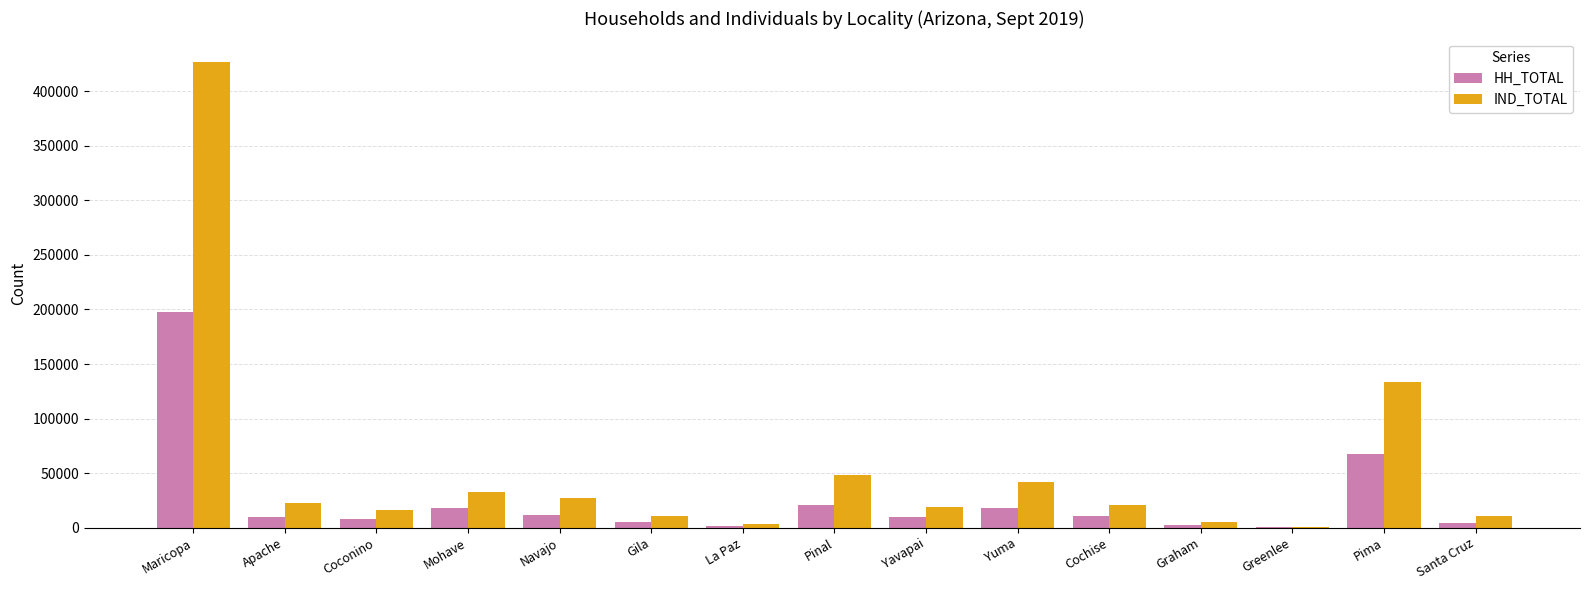

True or false: HH_TOTAL has a value of 17905 at Mohave.

True